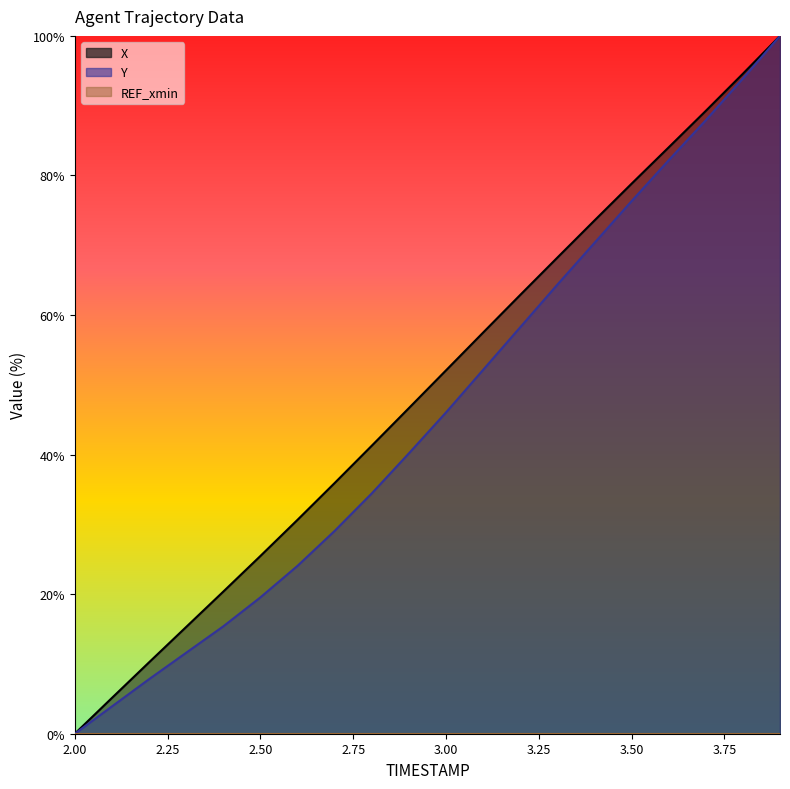

Which series changed the most between 2.3 and 3.8?

Y